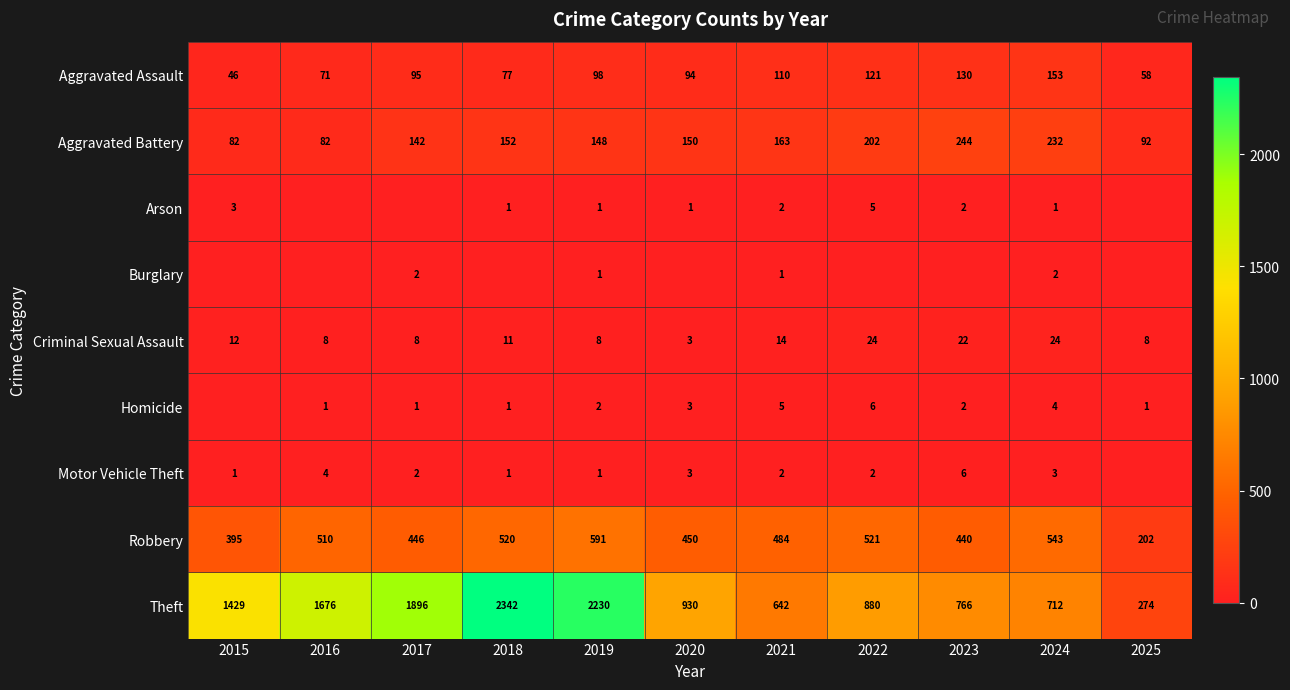

How many values in the Robbery series are below 484?

5